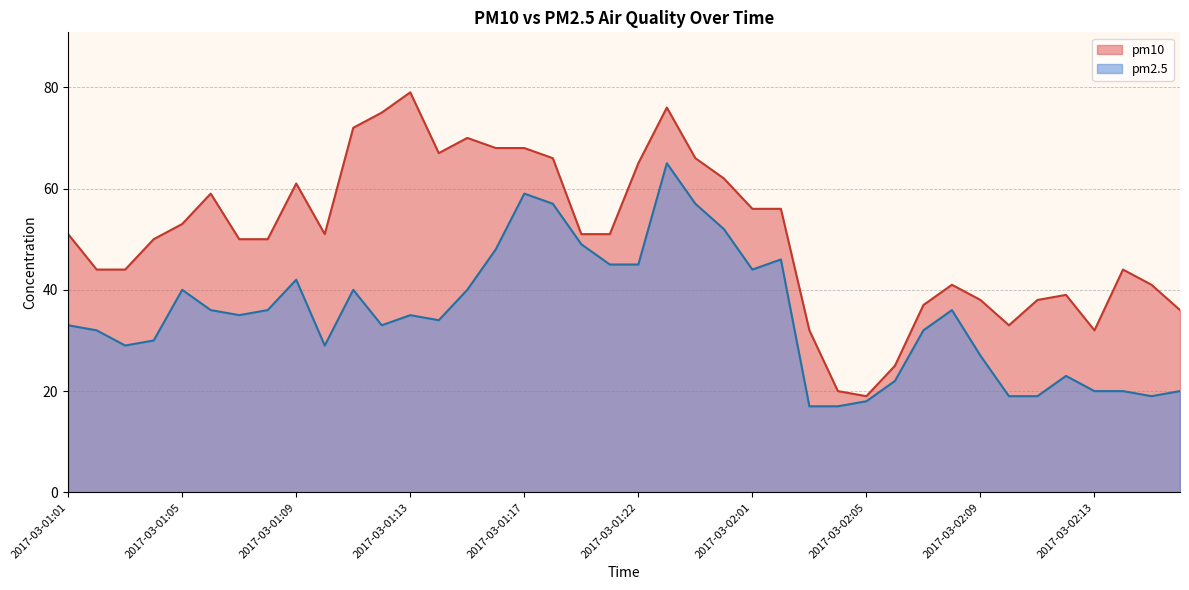

What is the label of the 40th point from the right?

2017-03-01:01